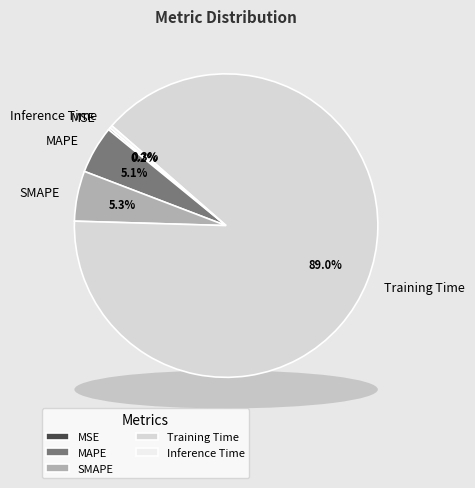

What is the change in value from SMAPE to Training Time?

+1.6